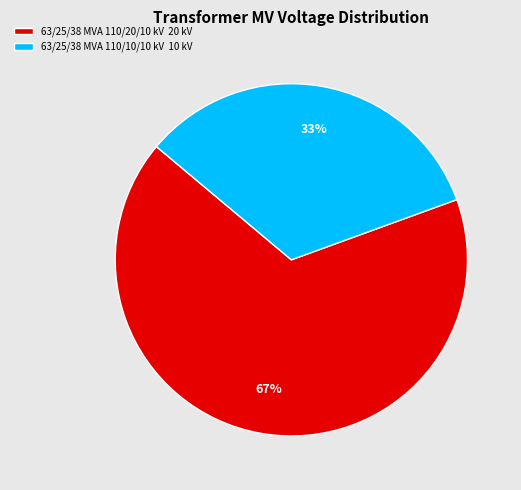

Which slice is the smallest?

63/25/38 MVA 110/10/10 kV